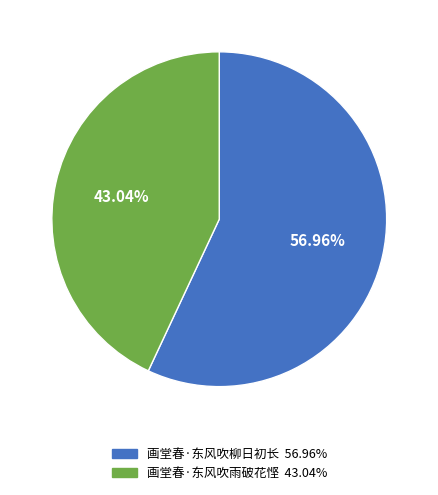

Which has a higher value, 画堂春·东风吹柳日初长 or 画堂春·东风吹雨破花悭?

画堂春·东风吹柳日初长